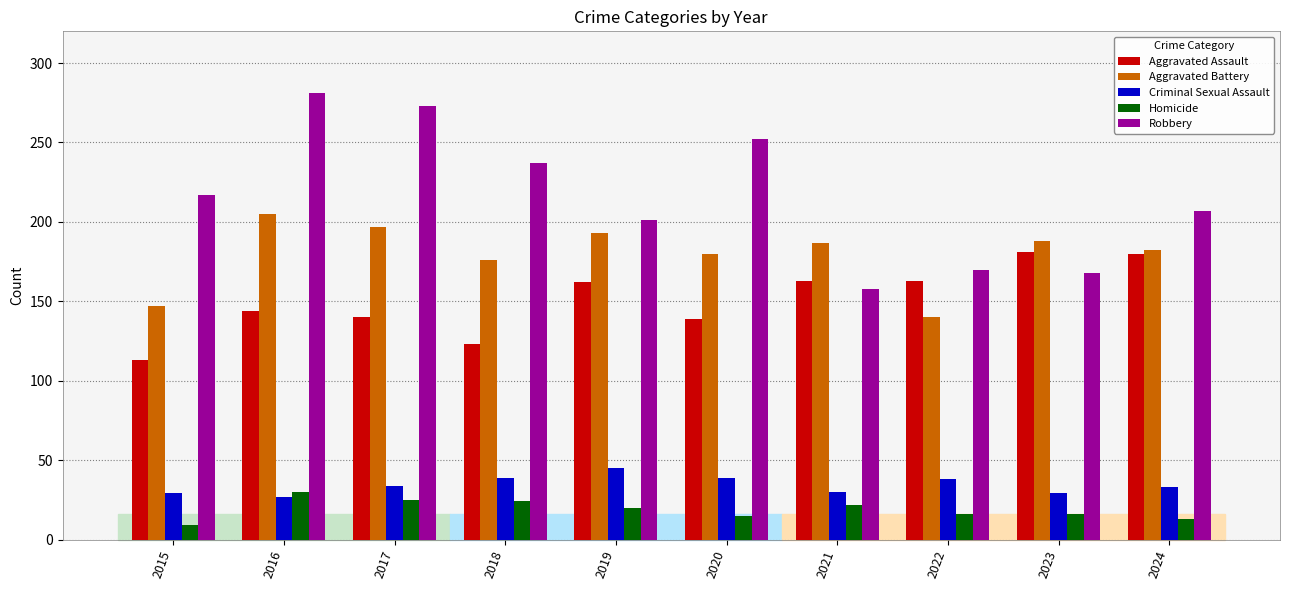

Read the Homicide value at 2022.

16